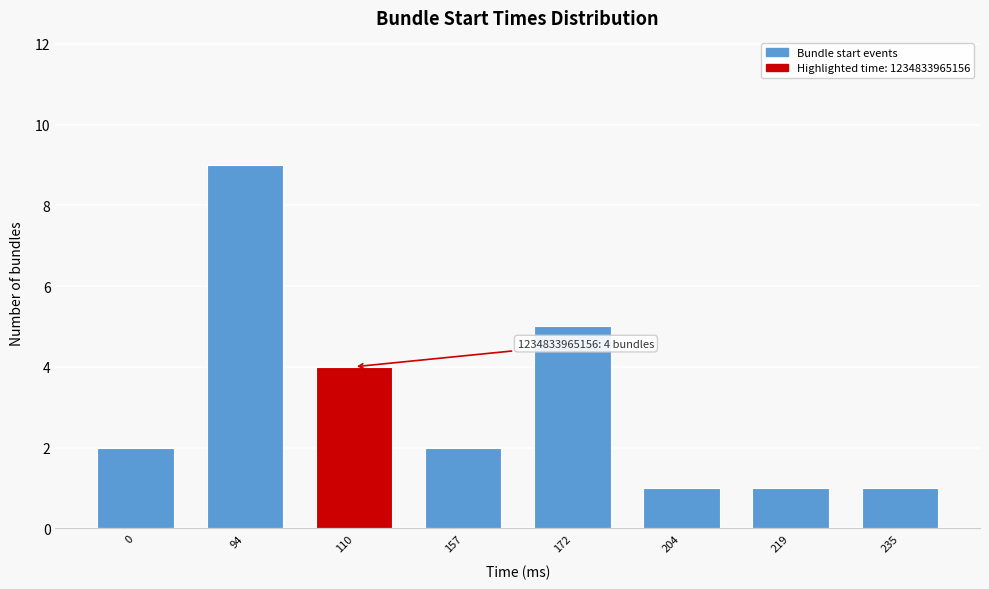

Reading left to right, transcribe all the data shown in this chart.

2	9	4	2	5	1	1	1